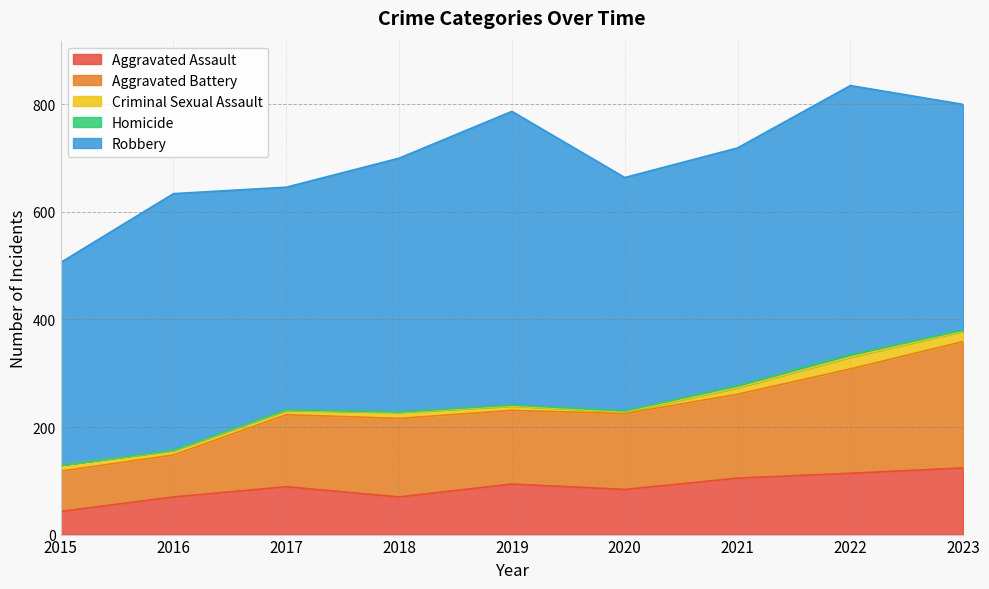

Where does the Aggravated Battery series first go above 141?

2018